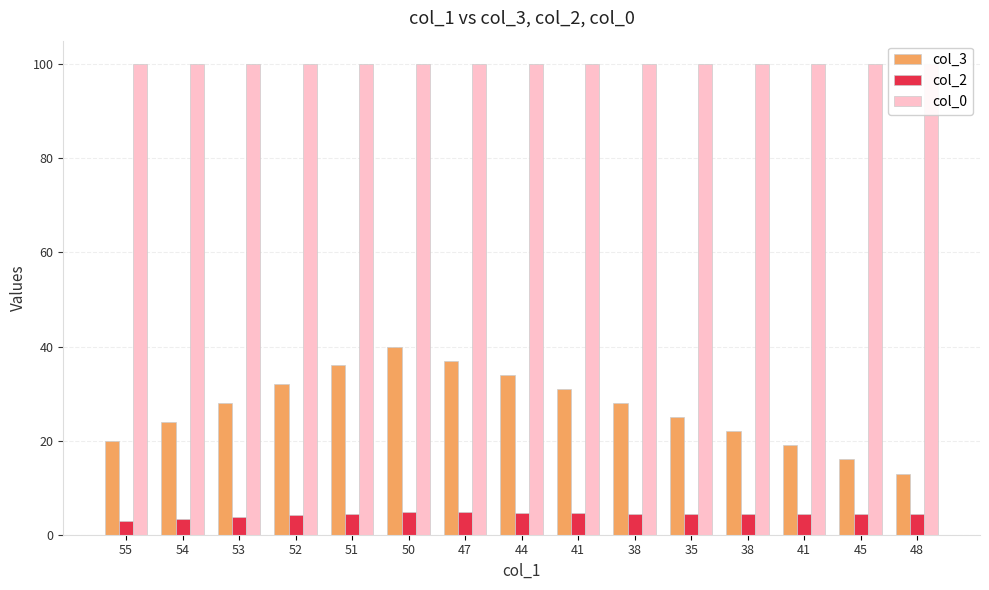

At which category is the sum across all series the highest?

50